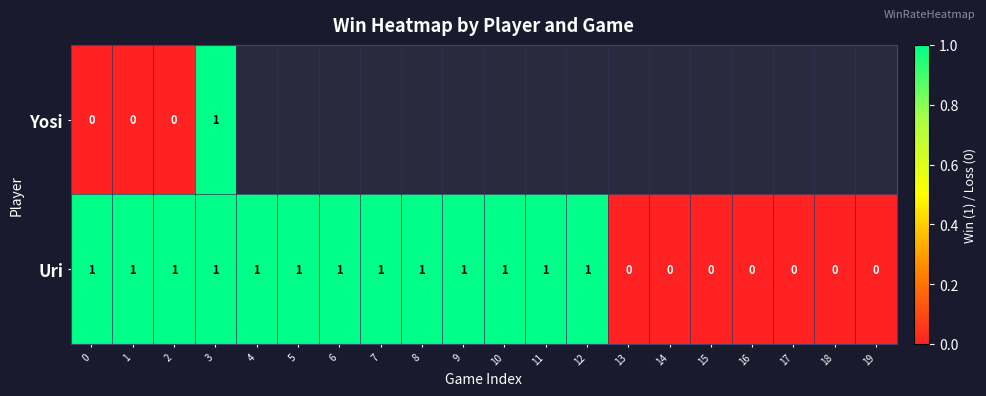

What is the sum of all Uri values?

13